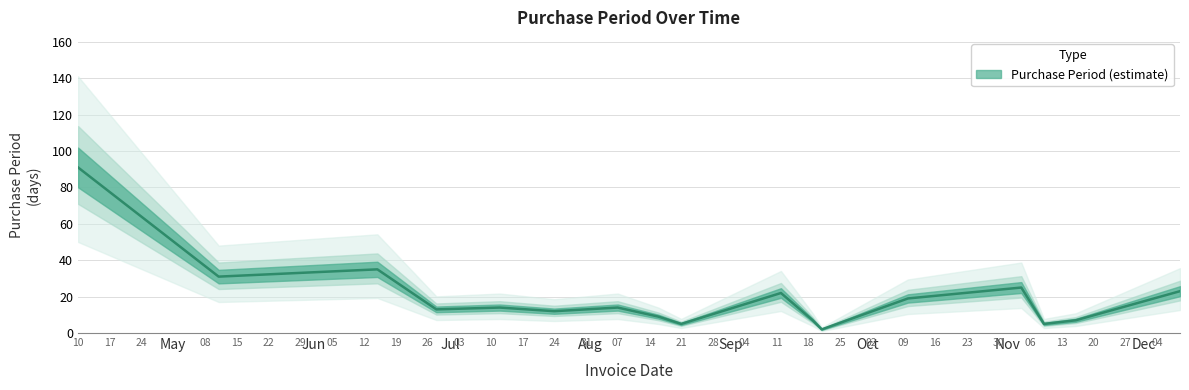

What is the difference between the maximum and minimum values?

89